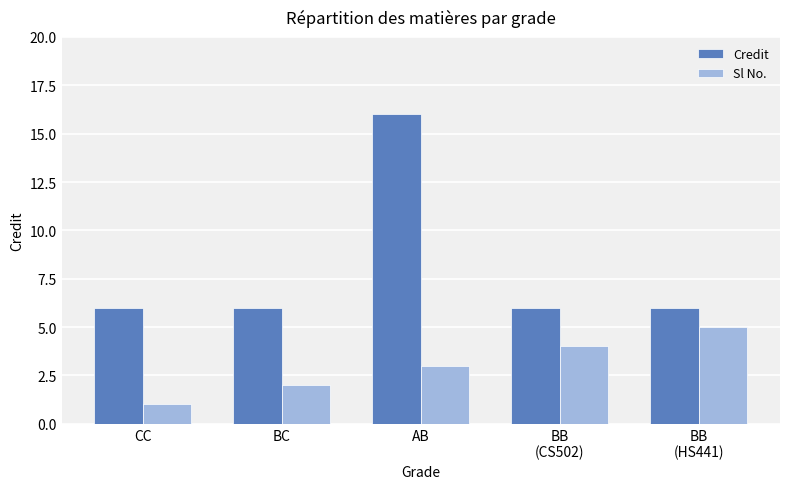

What is the difference between the maximum and minimum values in the Credit series?

10